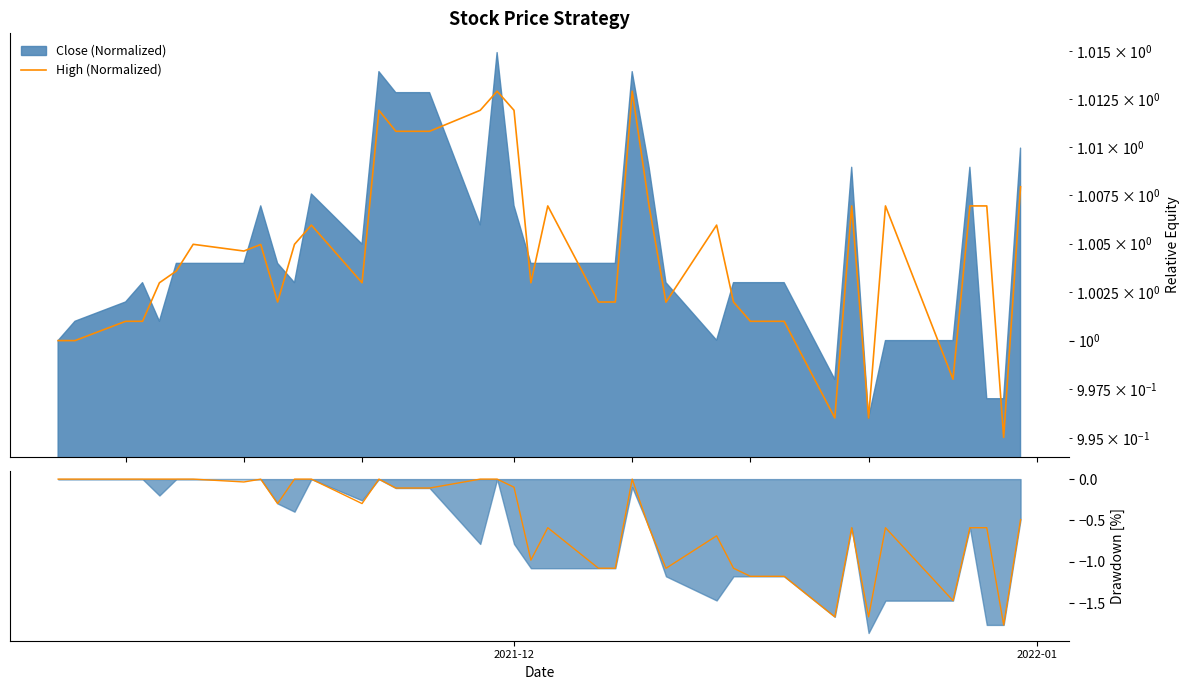

How many lines are shown in the chart?

2